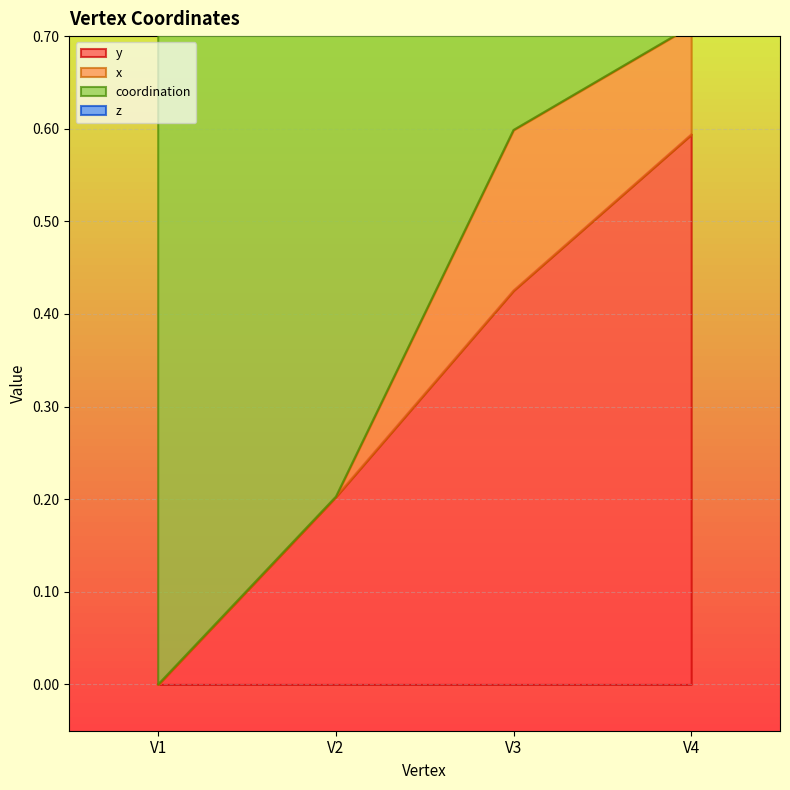

Is it true that x equals -0.1 at V1?

False